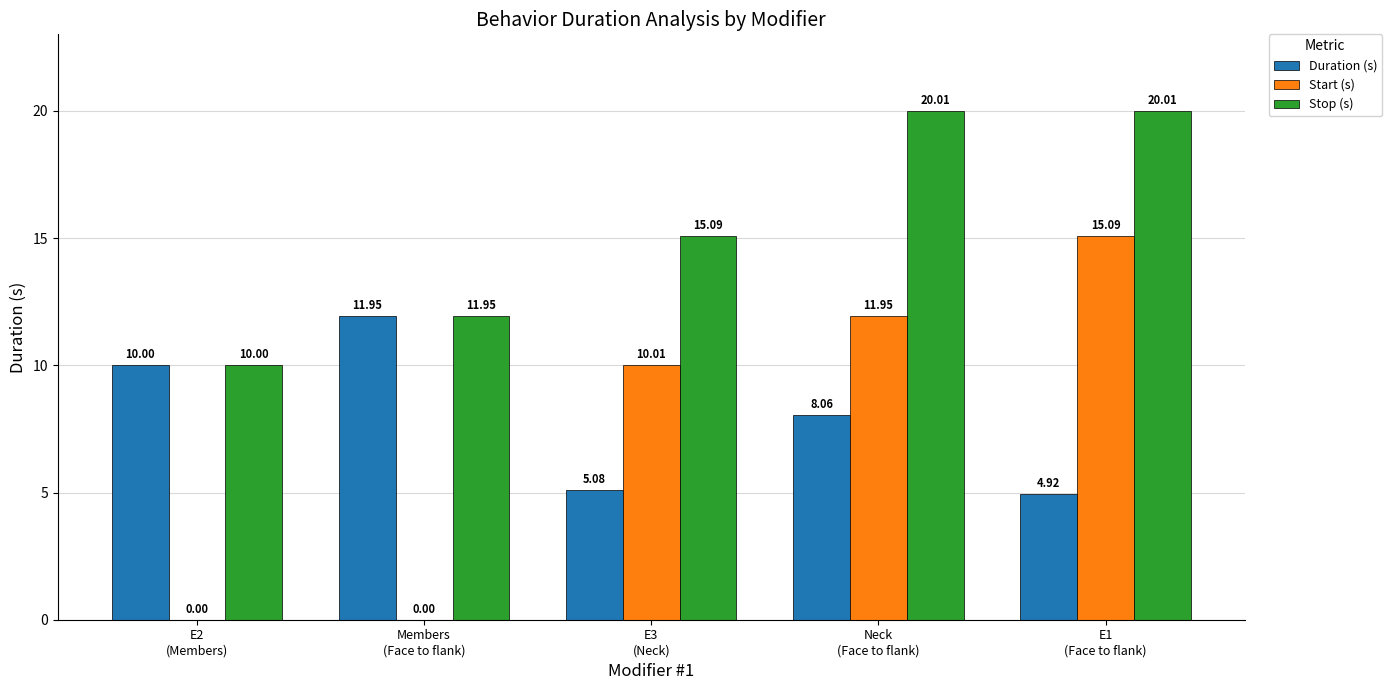

What is the sum of all Stop (s) values?

77.1